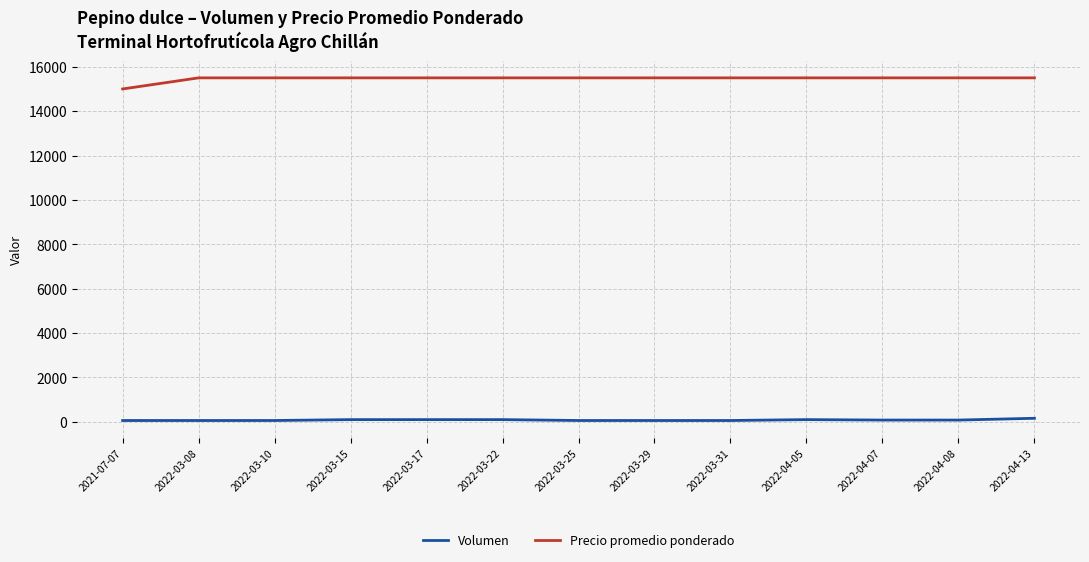

Which series has the largest total across all categories?

Precio promedio ponderado